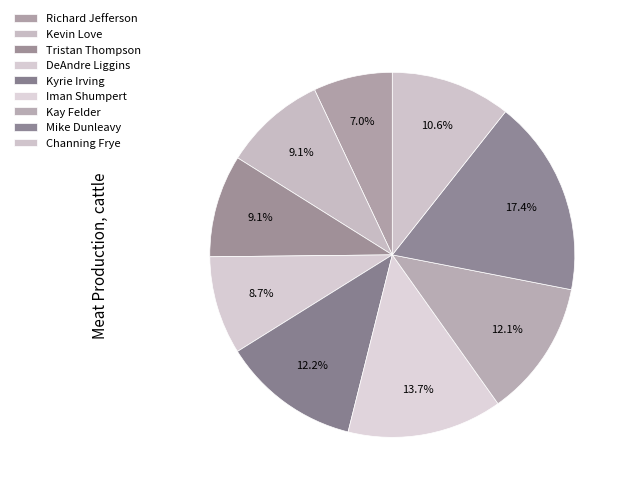

Does Richard Jefferson account for over 50% of the chart?

No